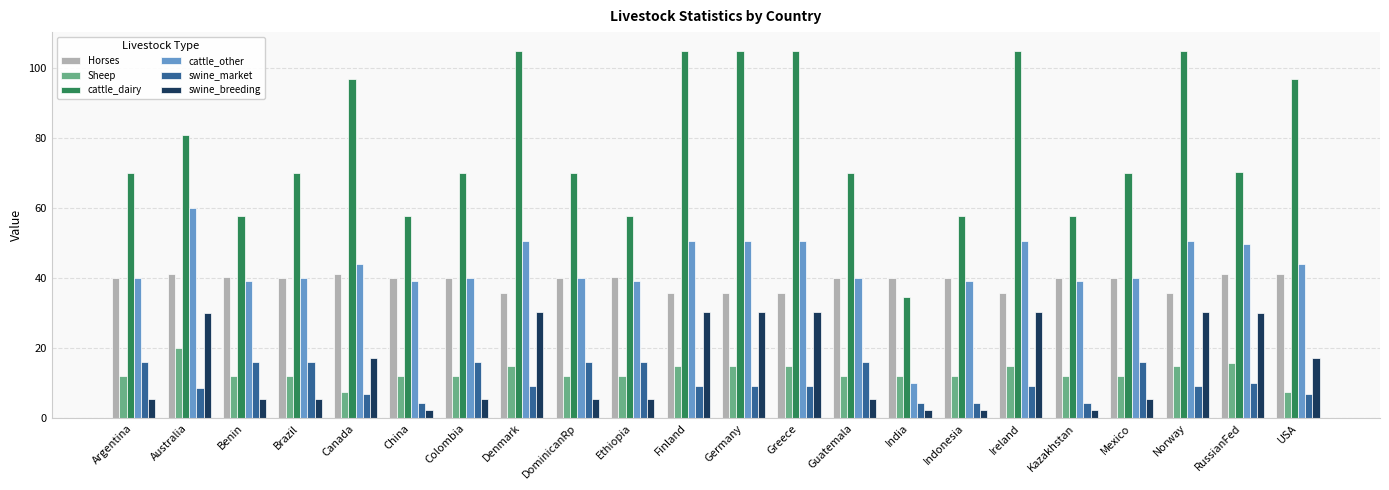

Which series has the widest spread of values?

cattle_dairy